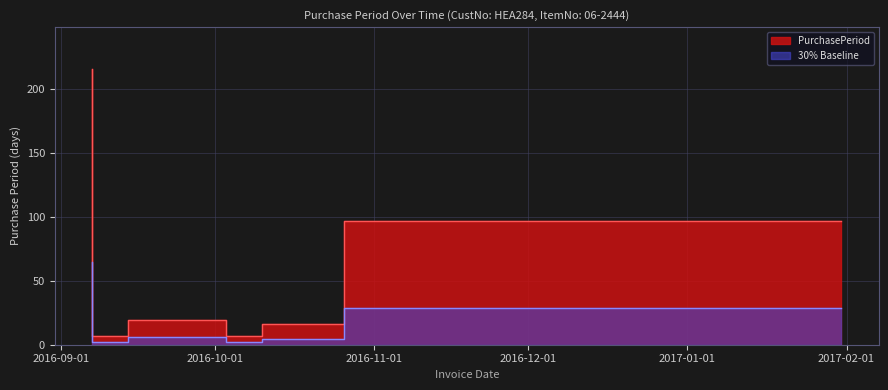

At which category does the chart reach its peak across all series?

2016-09-07